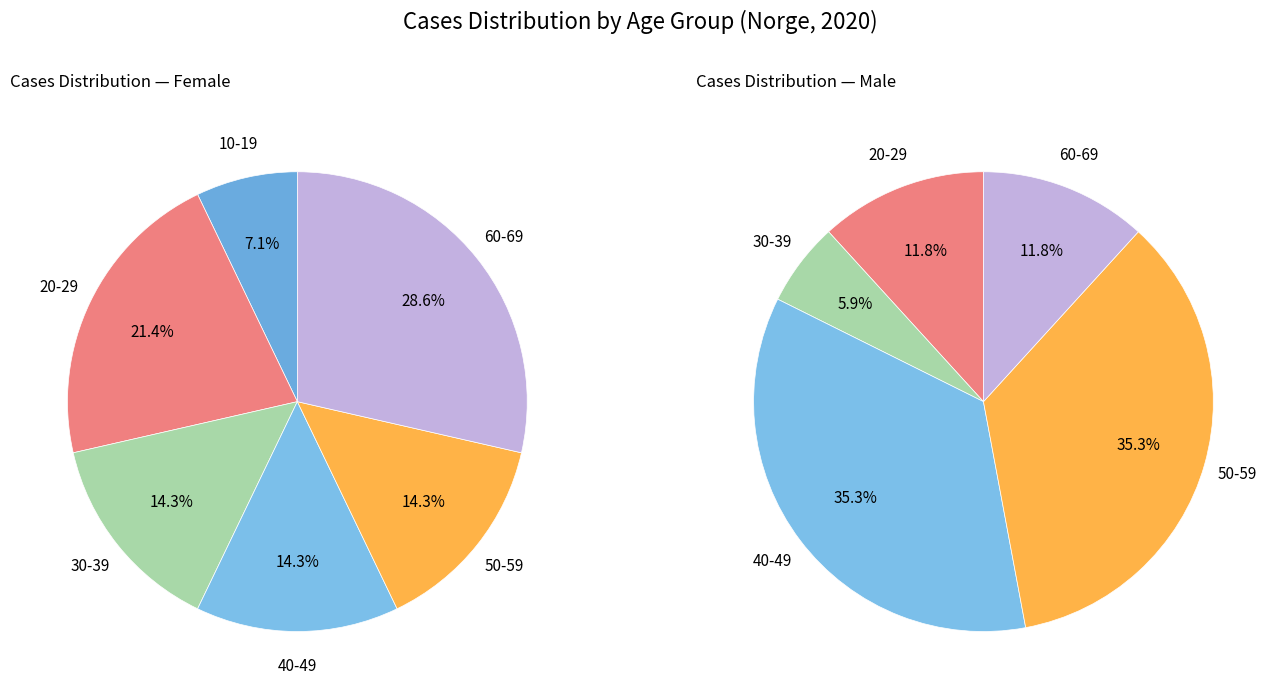

Rank the series at 20-29 from lowest to highest value.

male, female